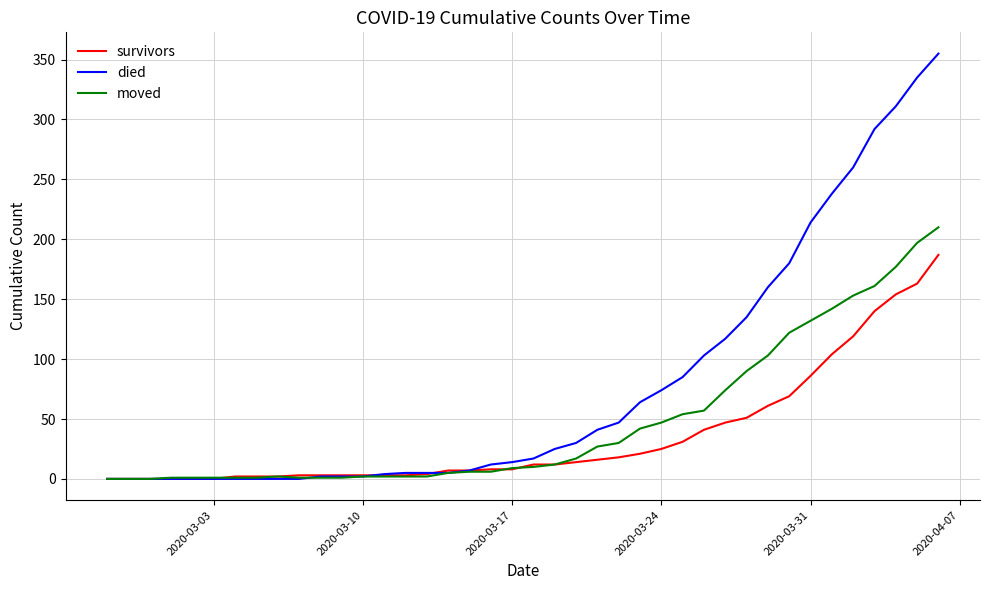

Which series has the largest total across all categories?

died